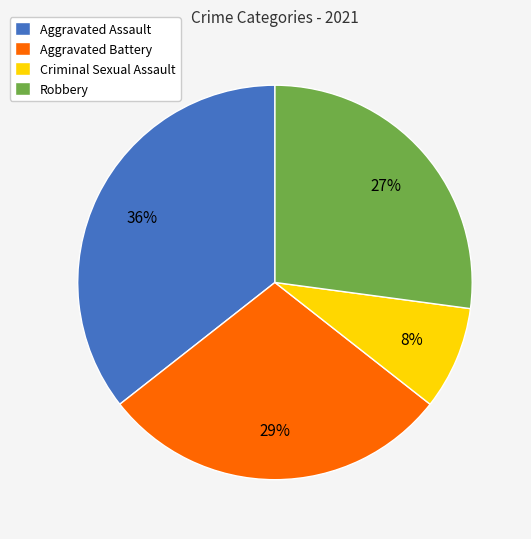

Is it true that Criminal Sexual Assault is 21% of the pie?

False